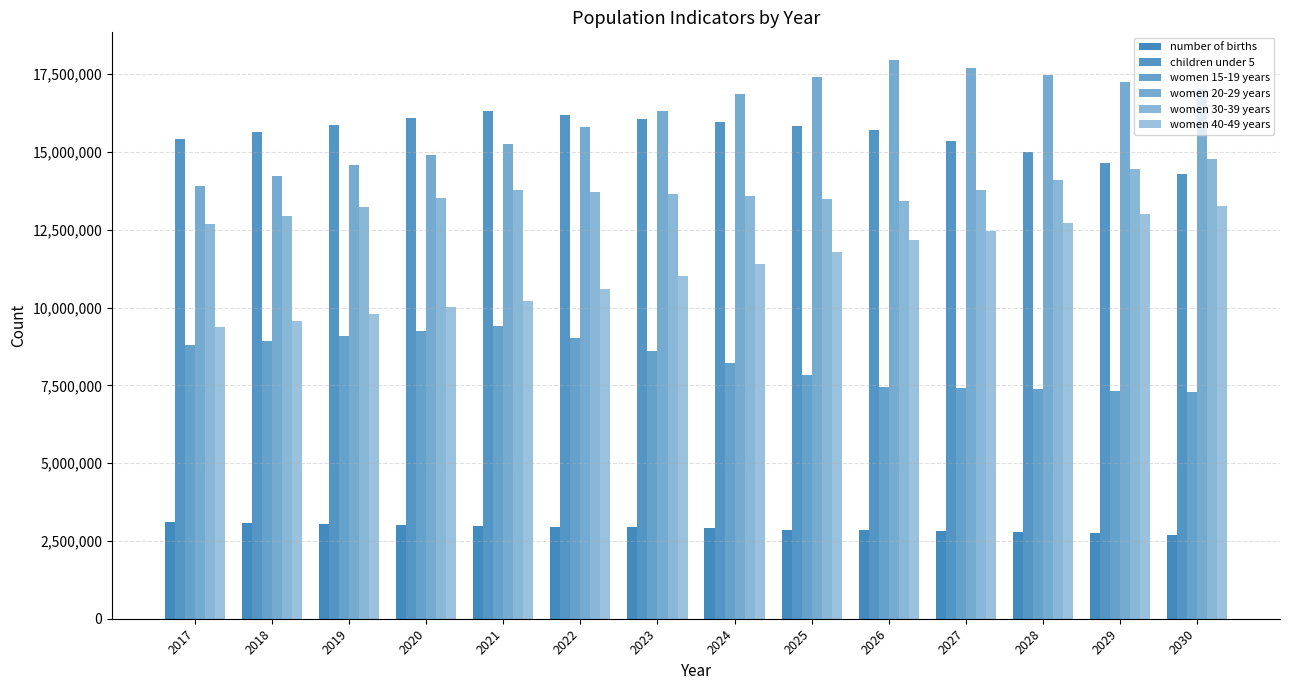

True or false: women 30-39 years has a value of 13711700 at 2022.

True